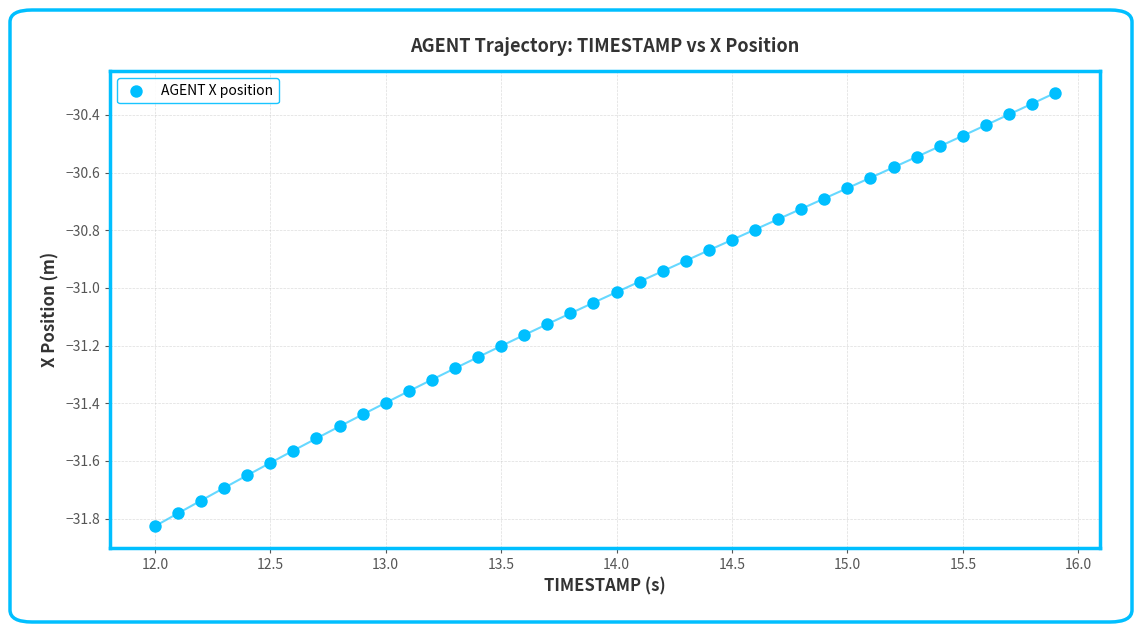

What is the range of Y values (max minus min)?

1.5